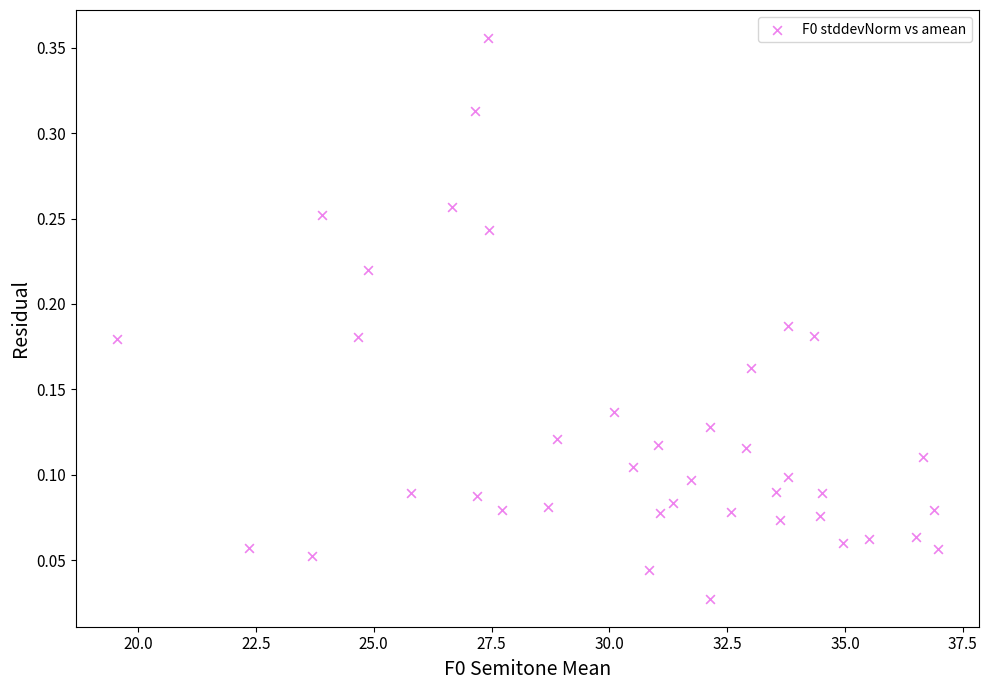

What is the range of X values (max minus min)?

17.4